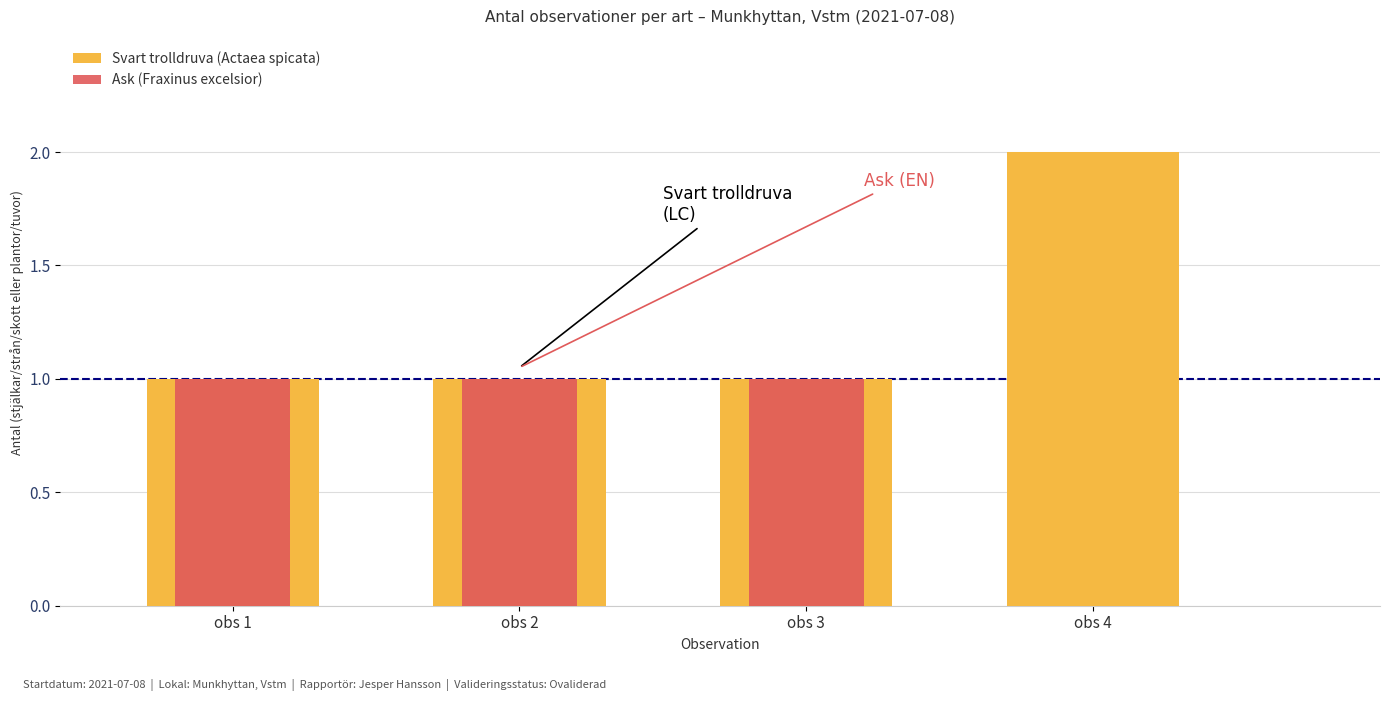

Are the bars horizontal?

No